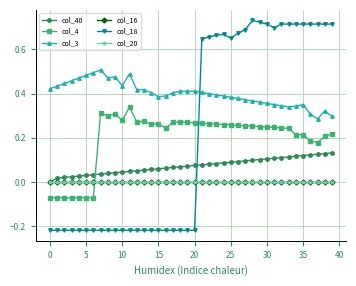

Which series has the widest spread of values?

col_18